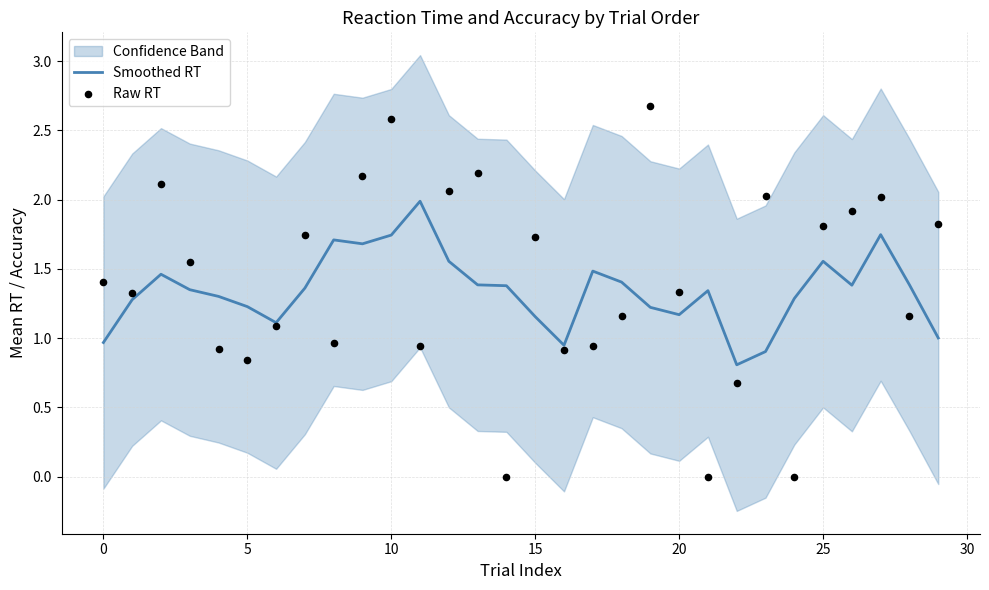

Is it true that Smoothed RT equals 0.4 at 0?

False